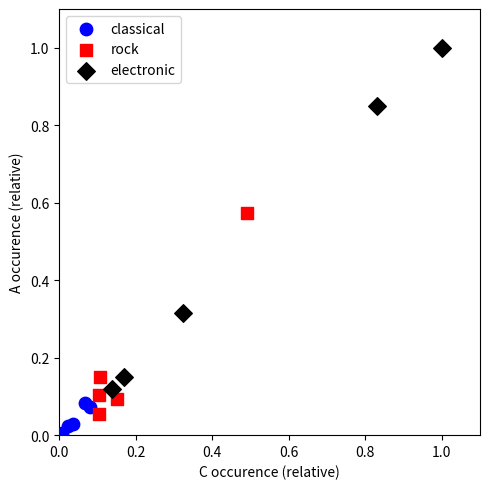

Which series contains the lowest Y value?

classical